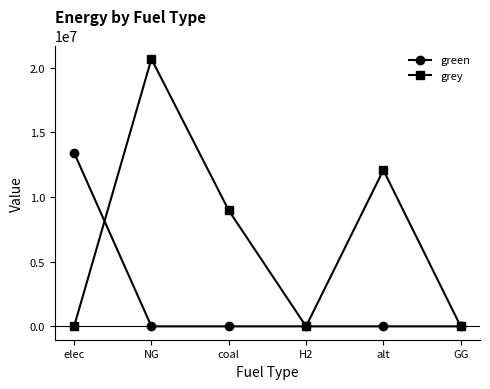

How many interior local peaks does the grey series have?

2